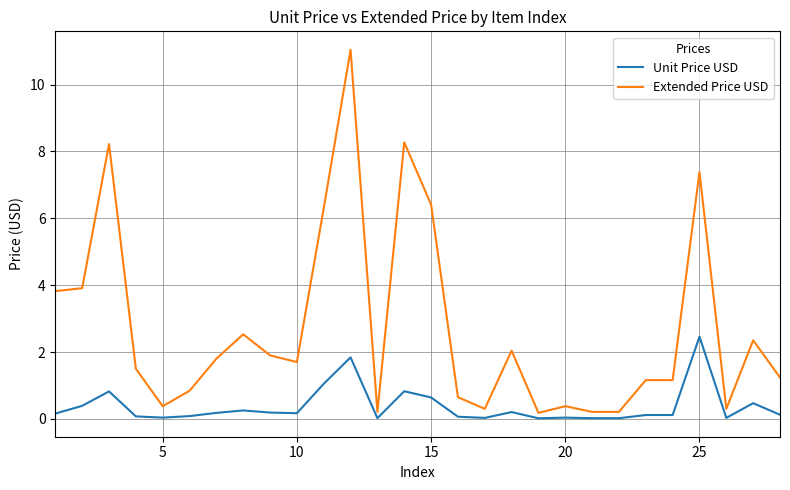

List the series in order of their overall mean, highest first.

Extended Price USD, Unit Price USD